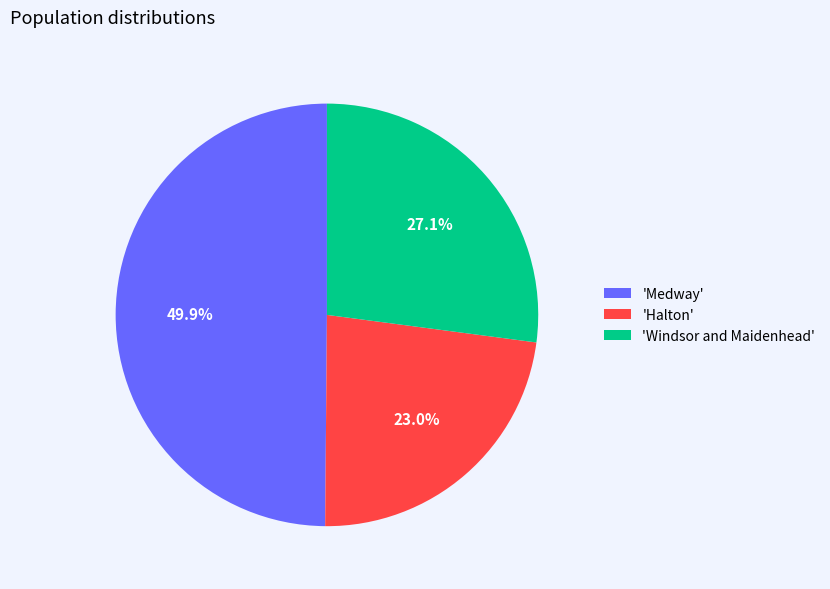

Count the number of slices in the pie.

3